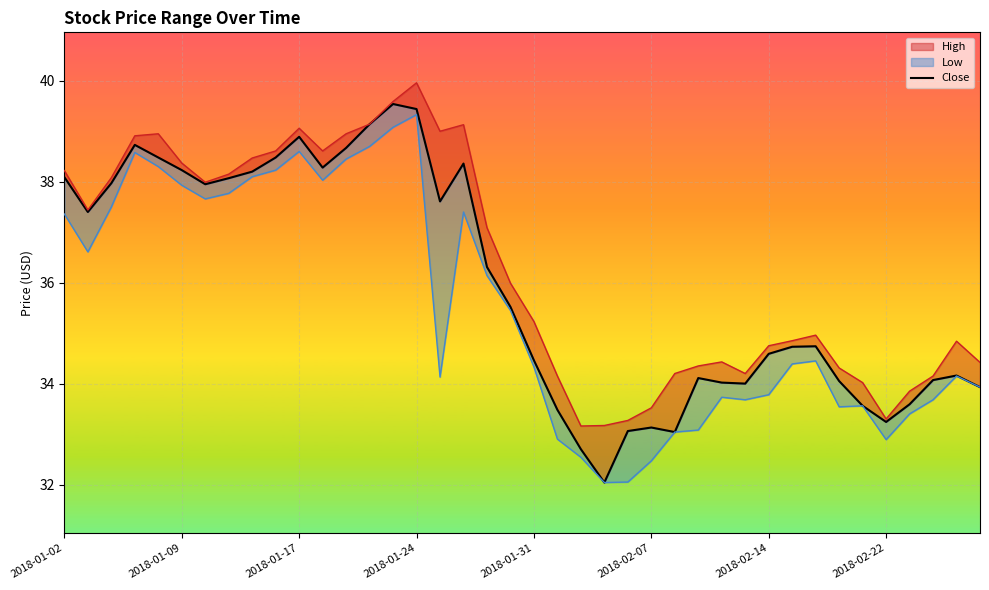

Where does the data first go above 35?

2018-01-02